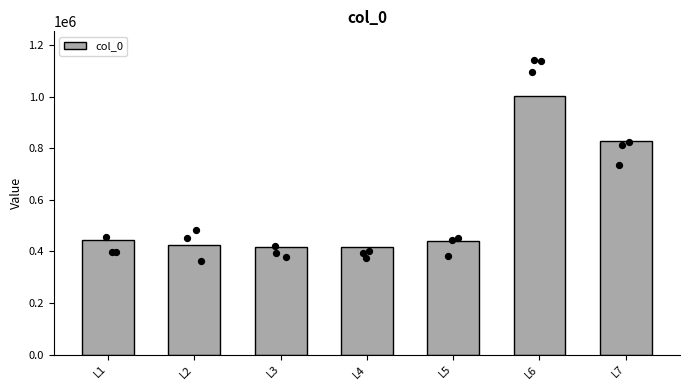

Approximately how many times larger is the value at L2 compared to L7?

0.5